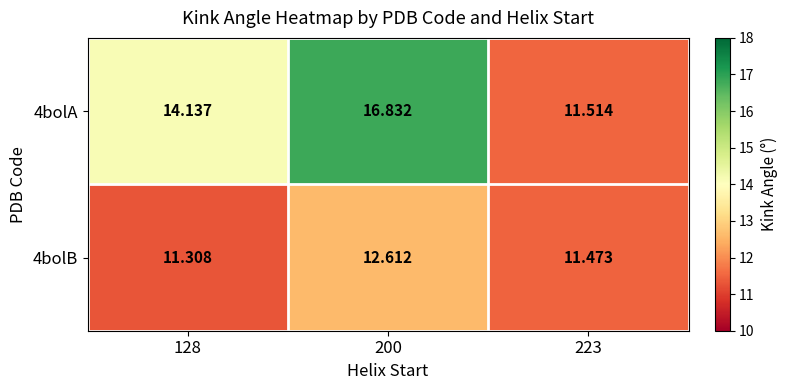

What is the maximum value shown in the chart?

16.8